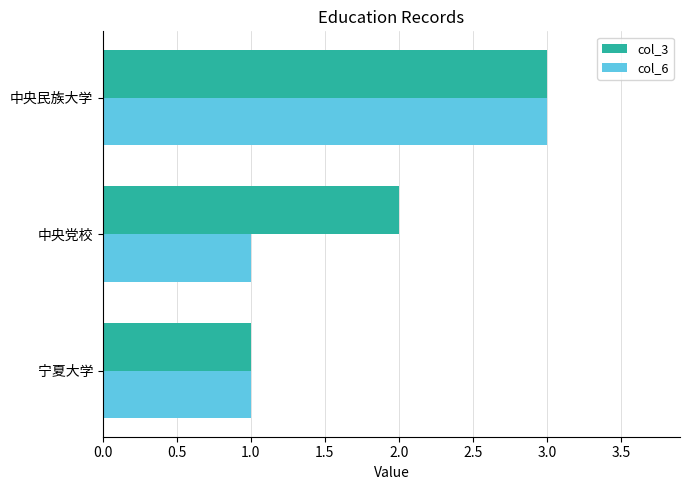

Is it true that col_3 equals 0 at 宁夏大学?

False